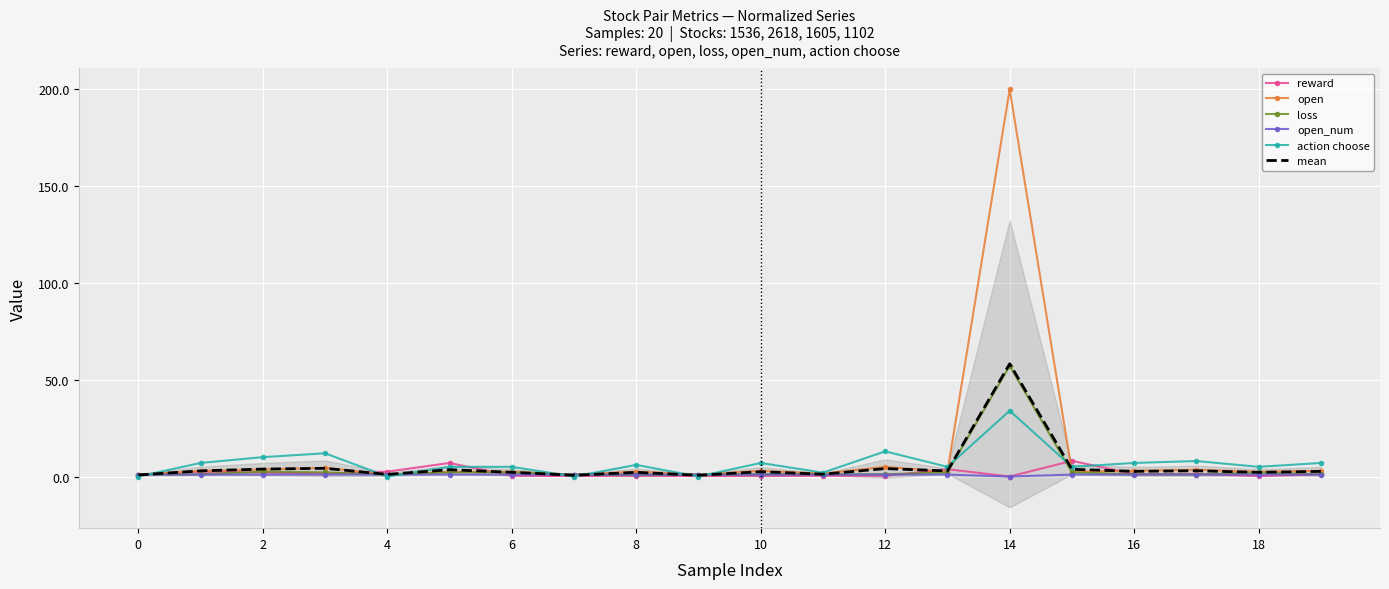

What are all the series names shown in the legend?

reward, open, loss, open_num, action choose, mean